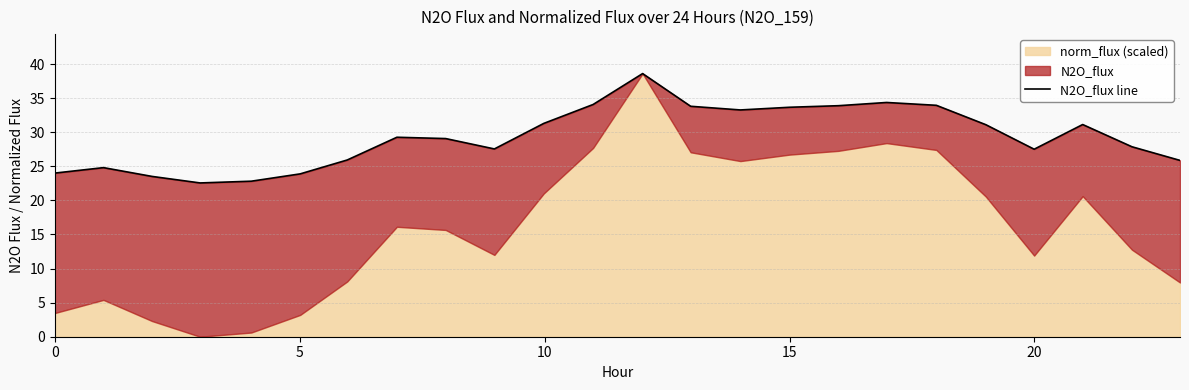

Reading left to right, extract all data points from this chart.

24.0	24.8	23.5	22.6	22.8	23.9	25.9	29.3	29.1	27.6	31.3	34.1	38.6	33.8	33.3	33.7	33.9	34.4	34.0	31.1	27.5	31.1	27.9	25.9